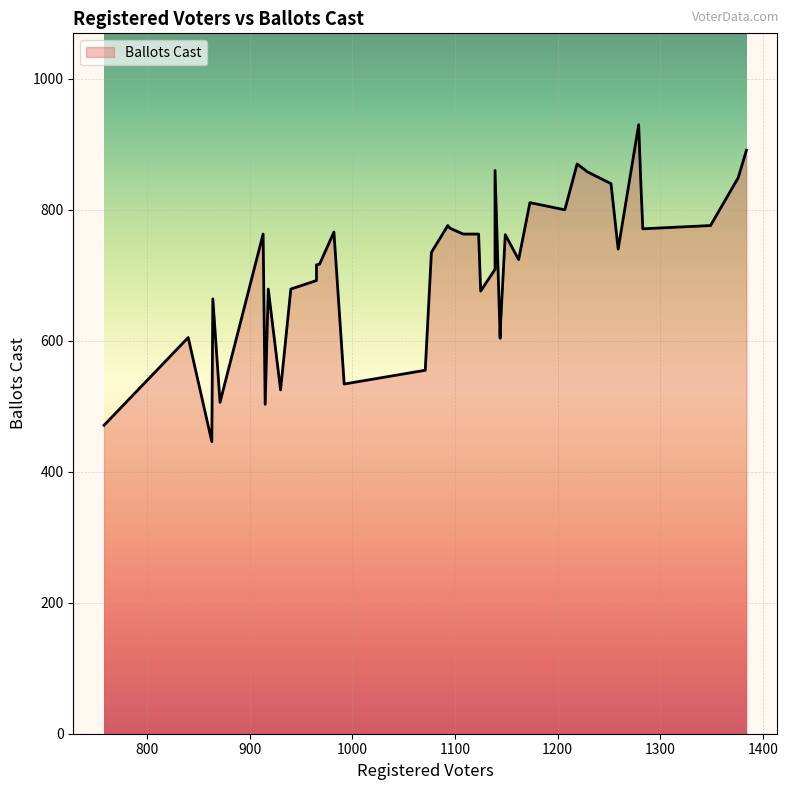

What is the ratio of the value at 32 to the value at 28?

1.3